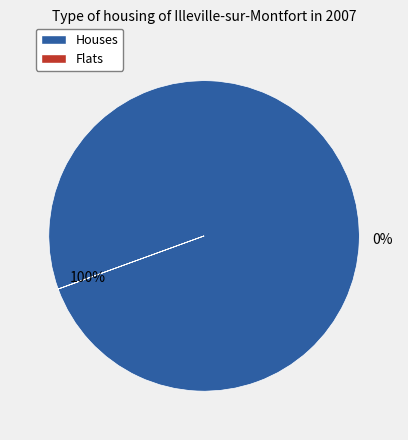

Rank the series by their average value, from highest to lowest.

Houses, Flats